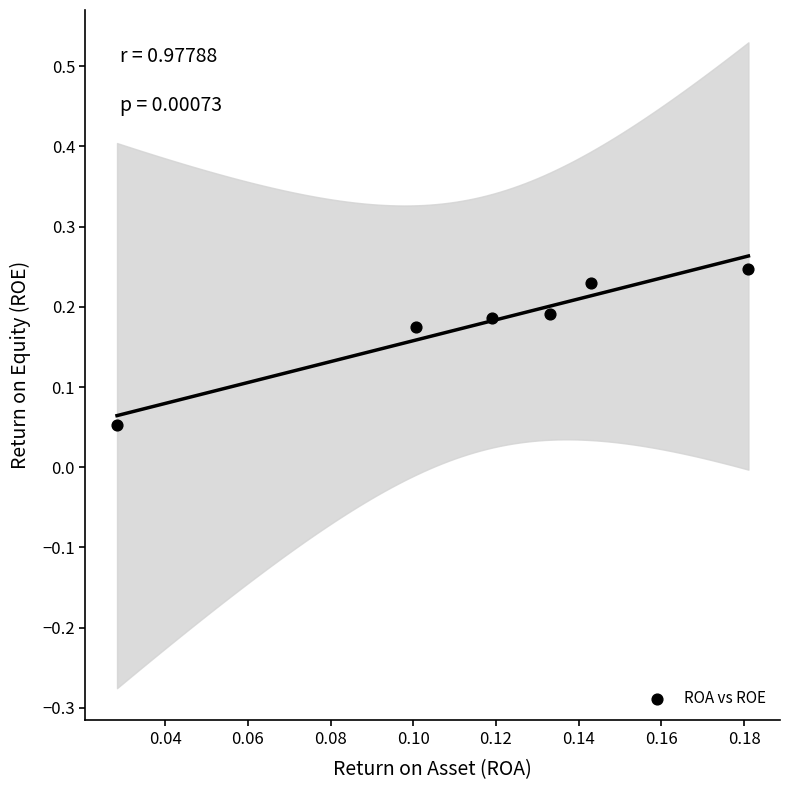

How many points are shown in the scatter plot?

6